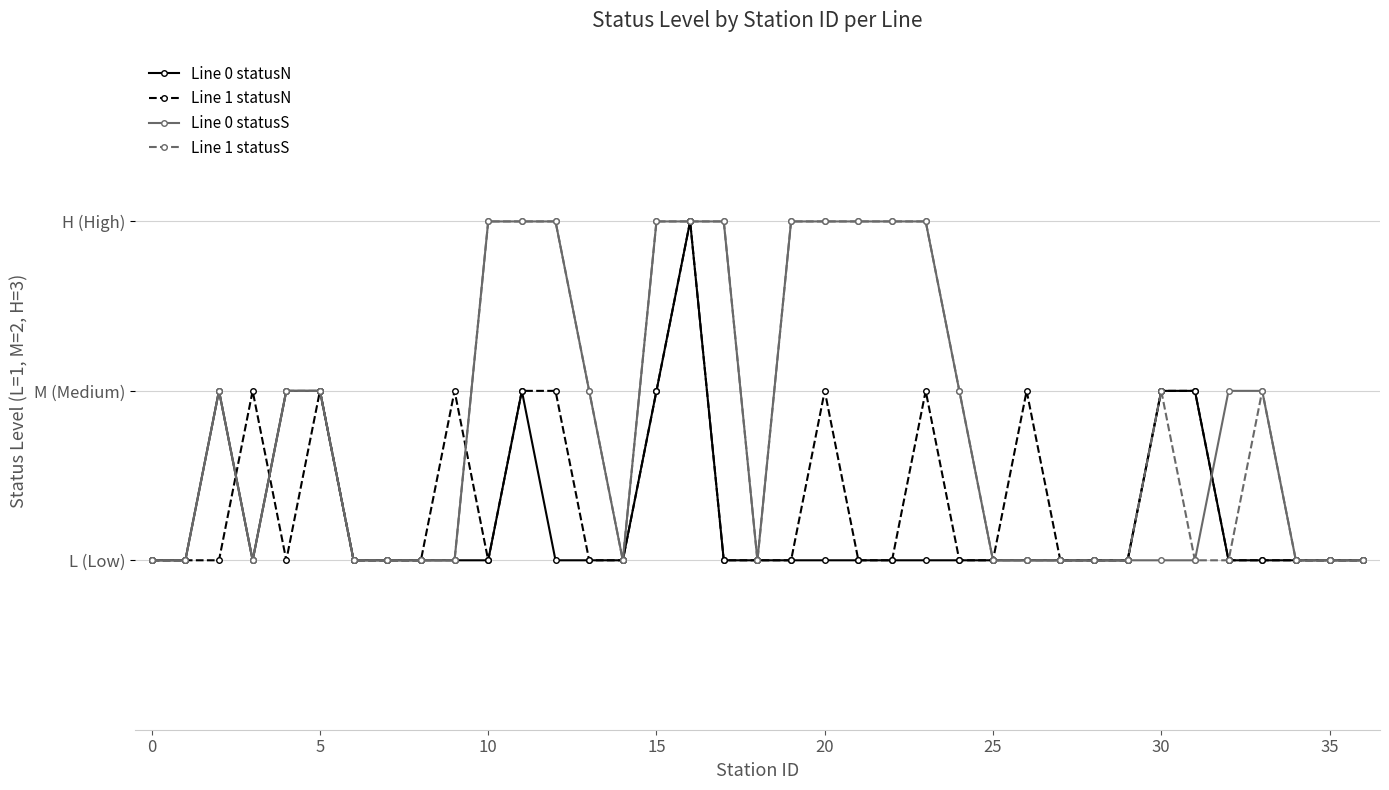

Where is the first local maximum for Line 1 statusS?

5